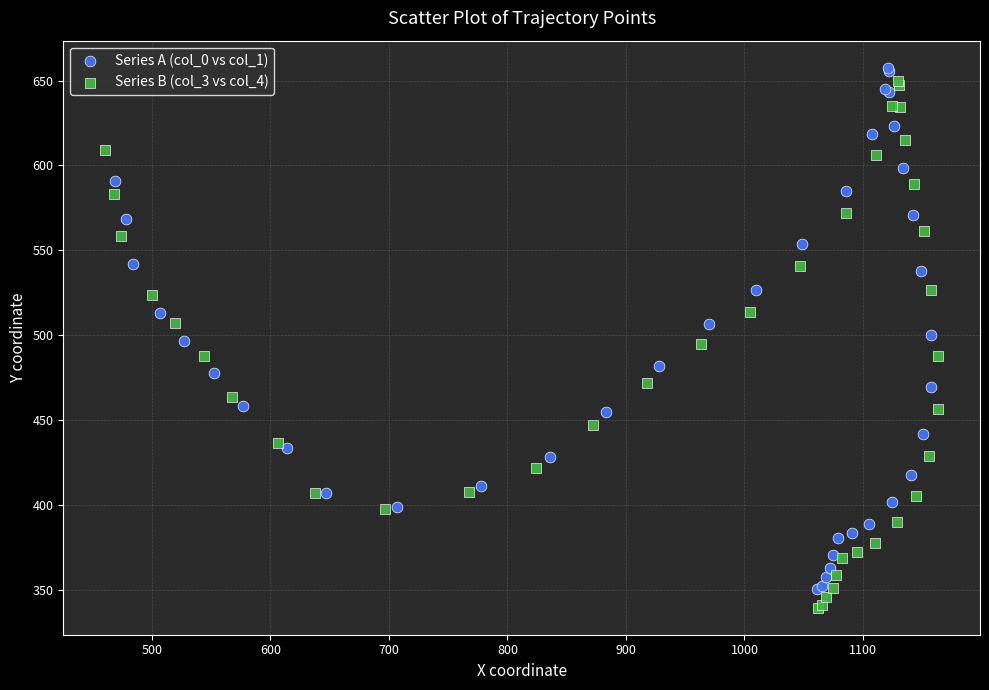

Which series has the largest Y range (max minus min)?

Series B (col_3 vs col_4)